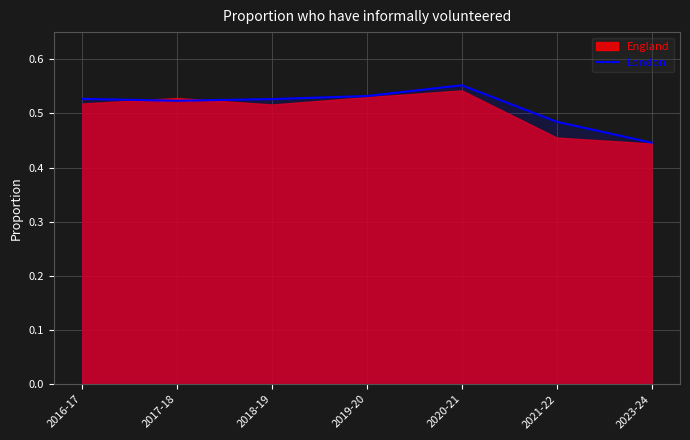

List the labels in order of value, largest first.

2020-21, 2019-20, 2016-17, 2018-19, 2017-18, 2021-22, 2023-24